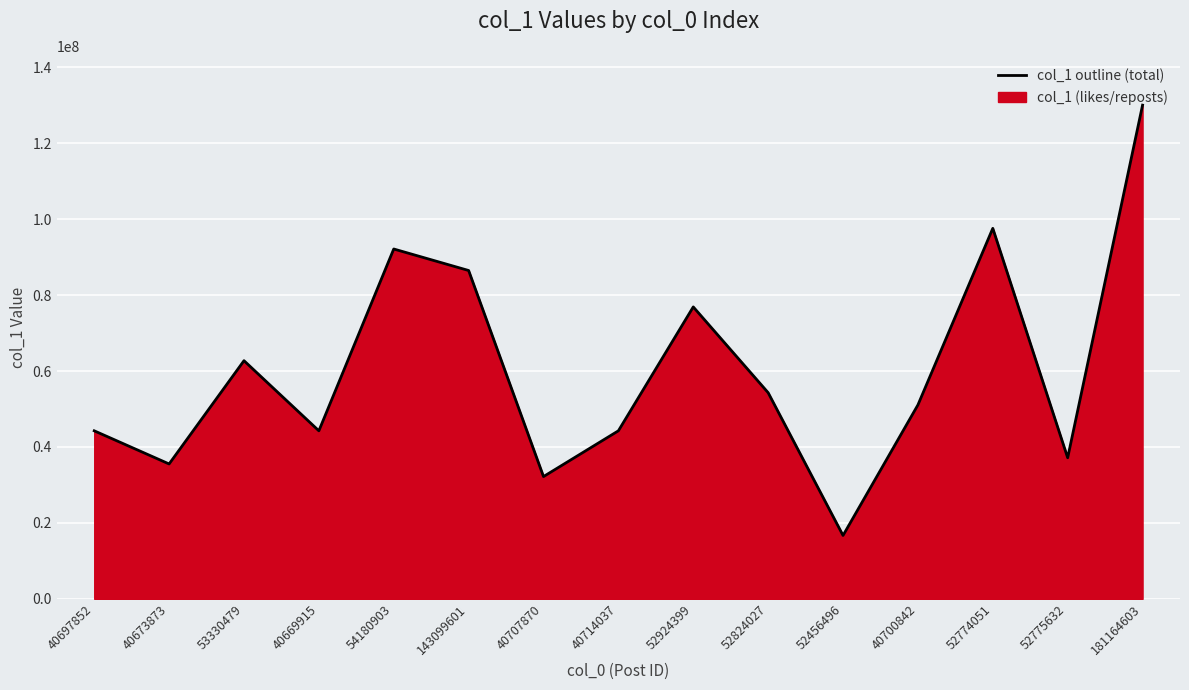

List the labels in order of value, largest first.

181164603, 52774051, 54180903, 143099601, 52924399, 53330479, 52824027, 40700842, 40697852, 40669915, 40714037, 52775632, 40673873, 40707870, 52456496